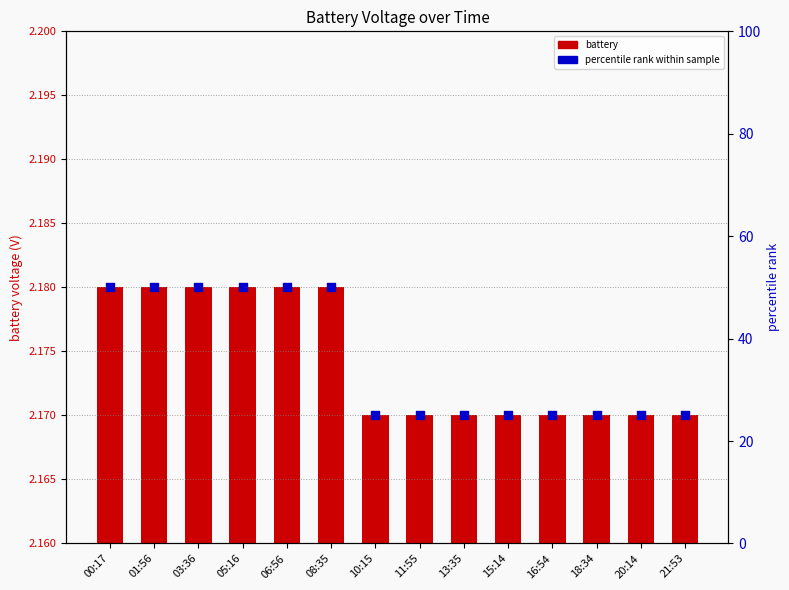

At which category is the sum across all series the highest?

00:17